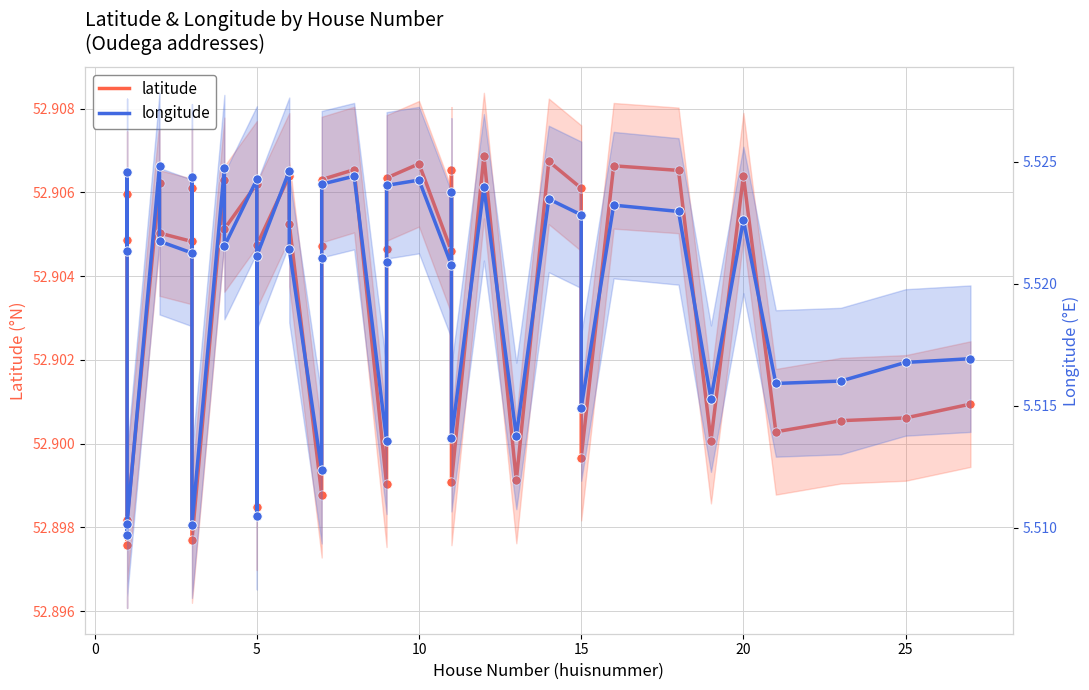

Which series has the largest total across all categories?

latitude